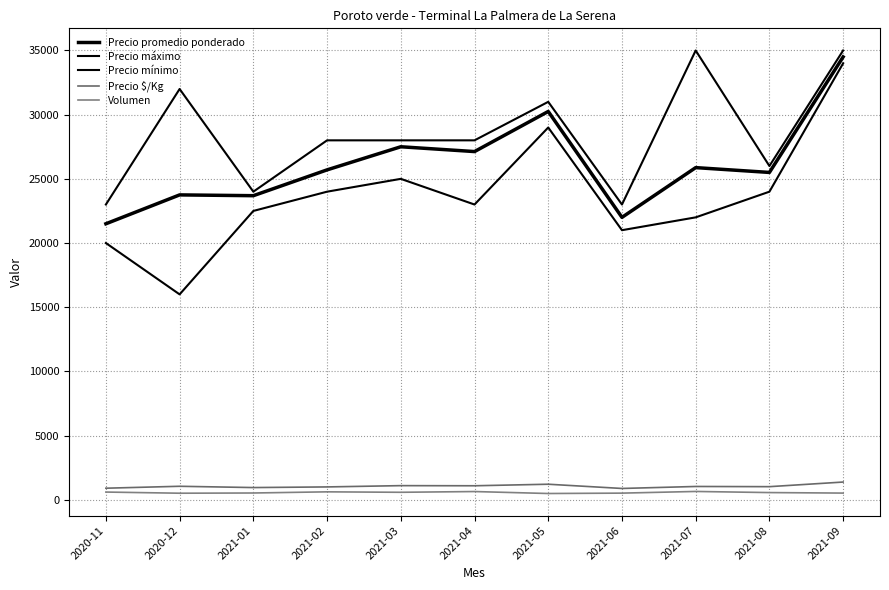

Which series has the widest spread of values?

Precio mínimo